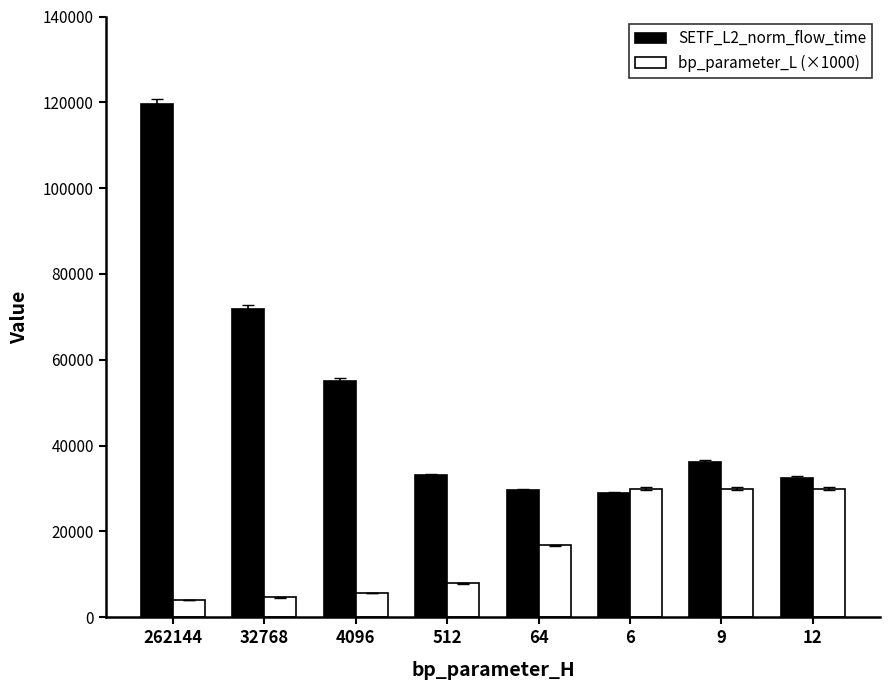

What is the label of the 5th bar from the right?

512